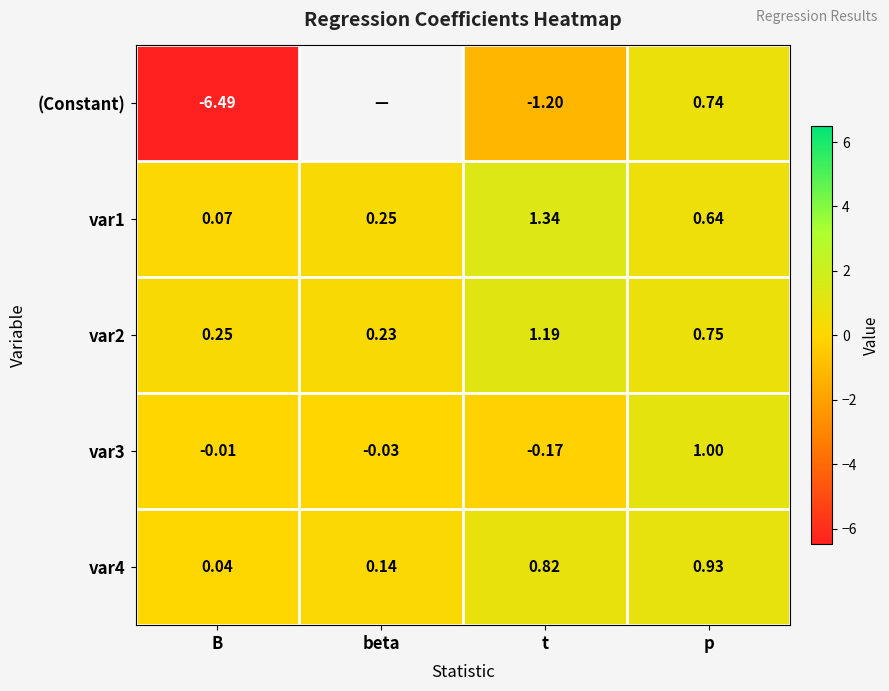

List the labels in order of var2 value, largest first.

t, p, B, beta